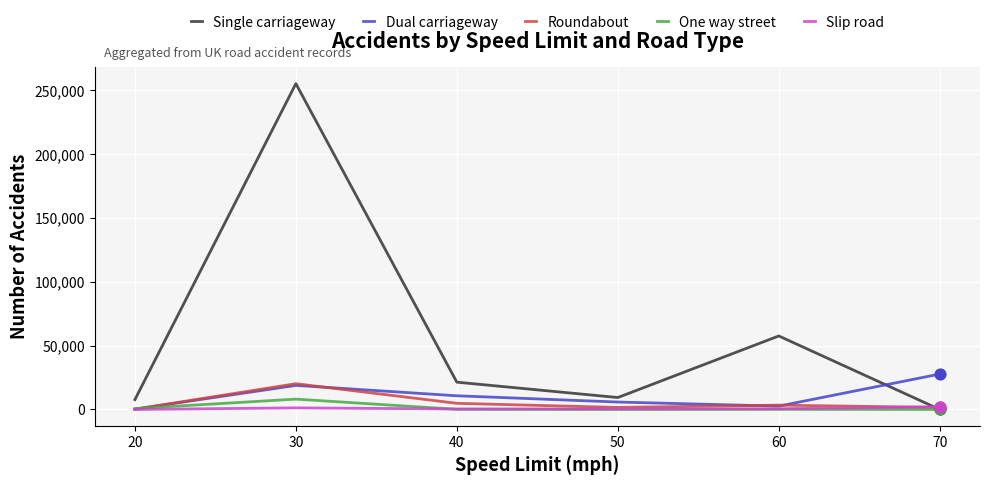

Which series has the largest total across all categories?

Single carriageway